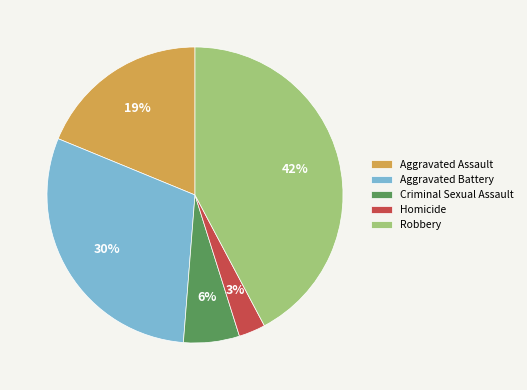

To the nearest percent, what portion does Robbery represent?

42%